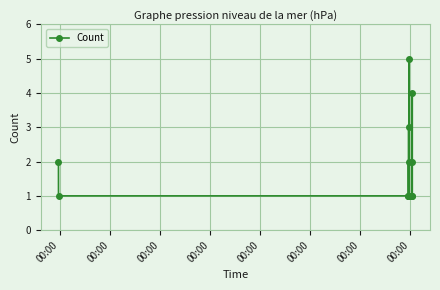

What is the maximum value shown in the chart?

5